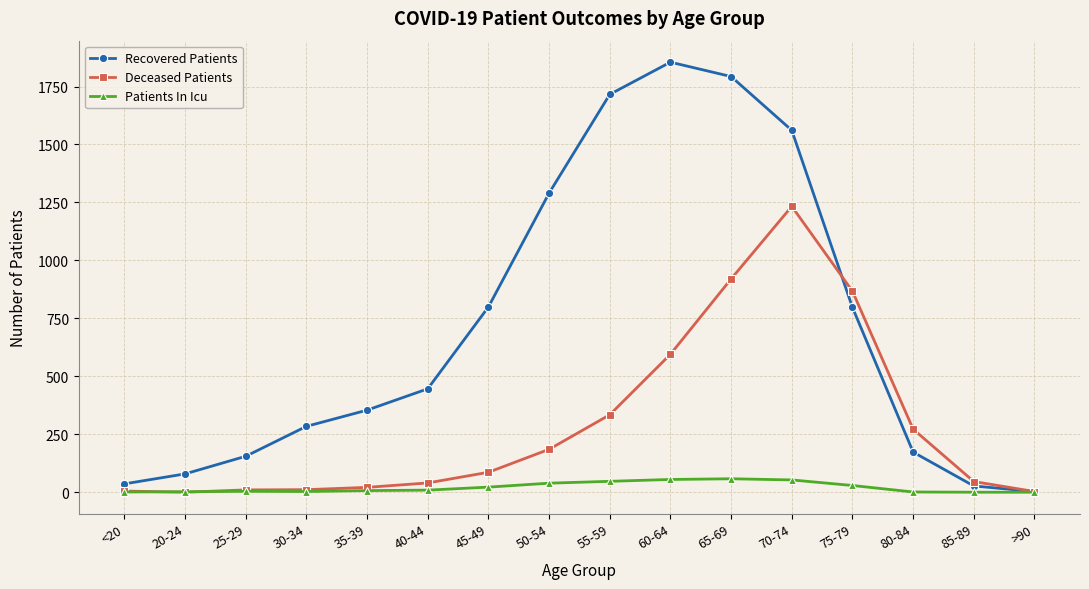

Where is the first local maximum for Recovered Patients?

60-64